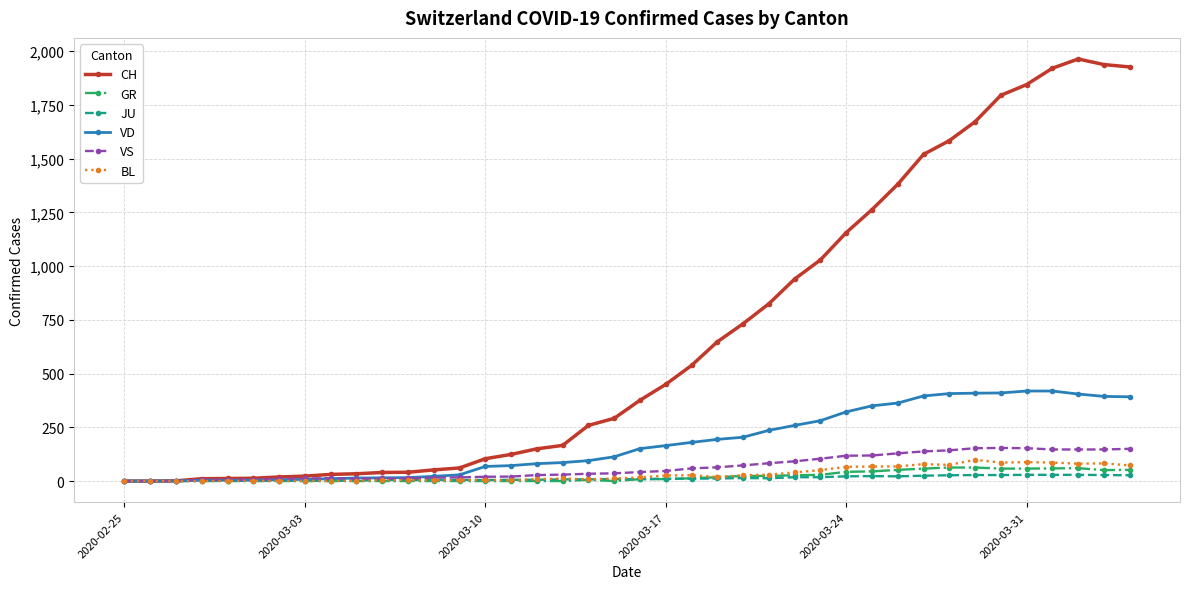

Which series has the largest total across all categories?

CH